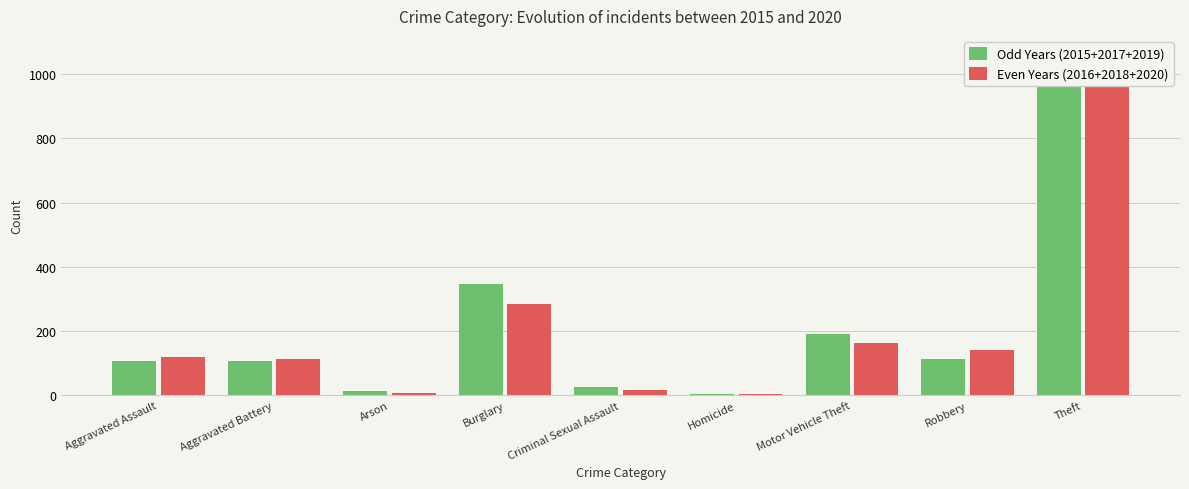

What is the sum of the Odd Years (2015+2017+2019) values at Burglary and Motor Vehicle Theft?

538